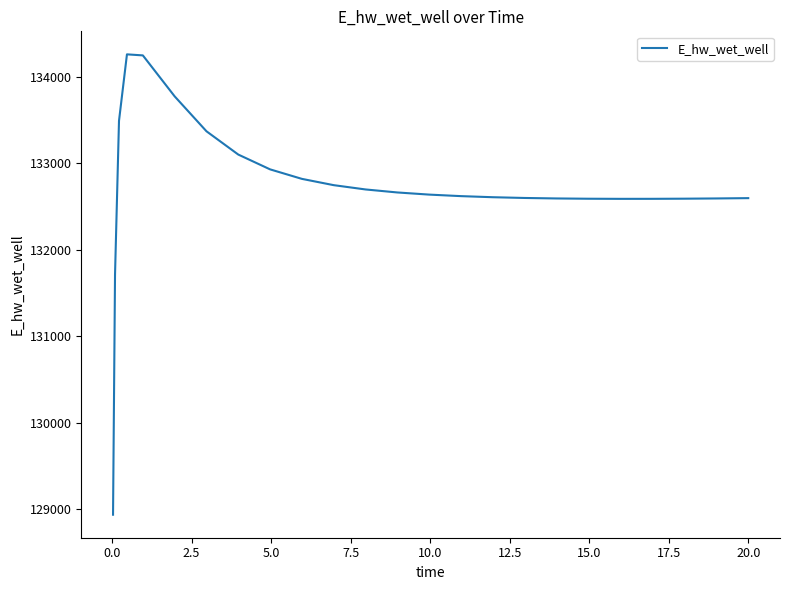

What is the difference between the maximum and minimum values?

5327.4